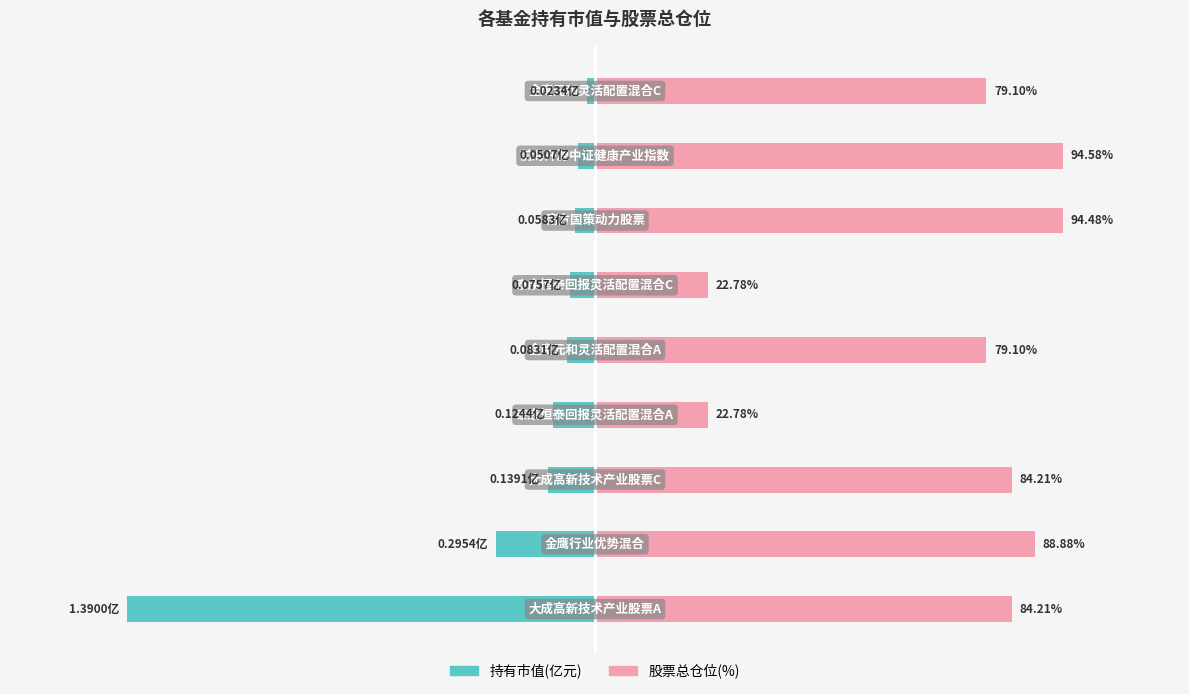

List the series in order of their peak value, highest first.

股票总仓位, 持有市值(亿元)